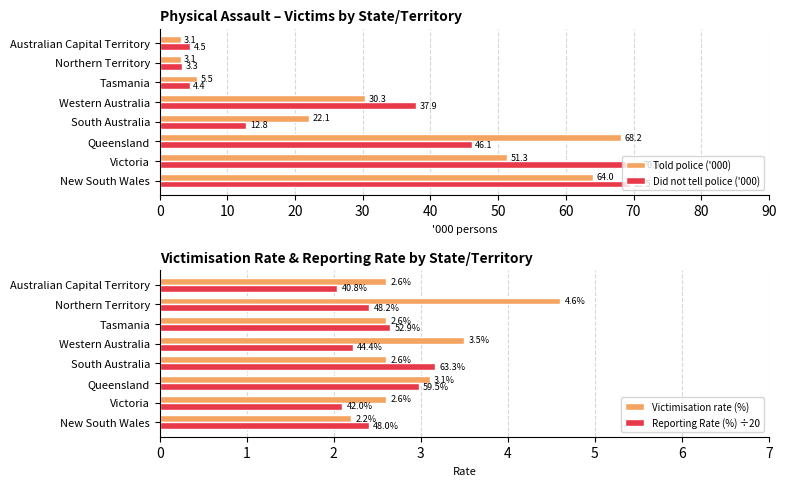

What is the minimum value for Did not tell police ('000)?

3.3